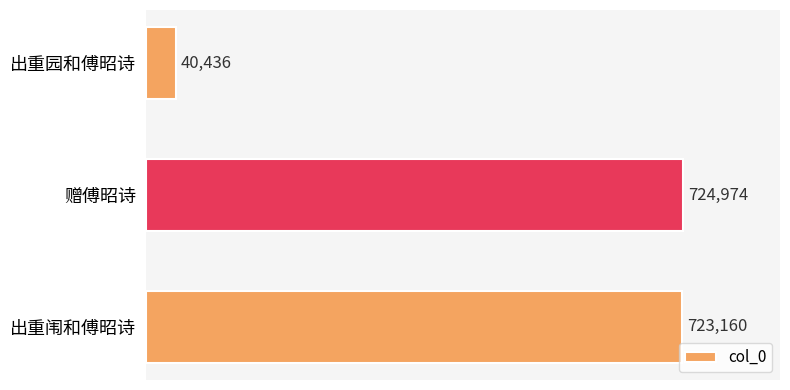

List the labels in order of value, largest first.

赠傅昭诗, 出重闱和傅昭诗, 出重园和傅昭诗